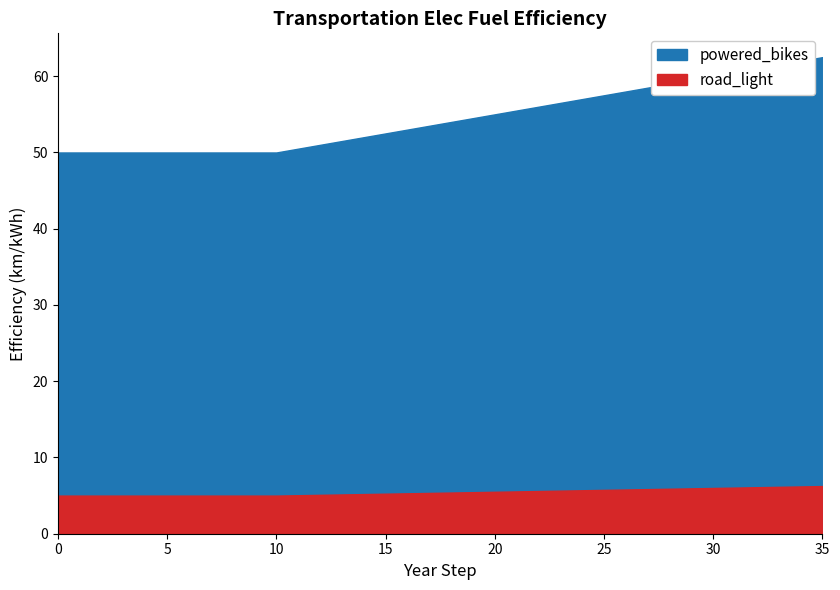

Between 35 and 22, which is larger?

35